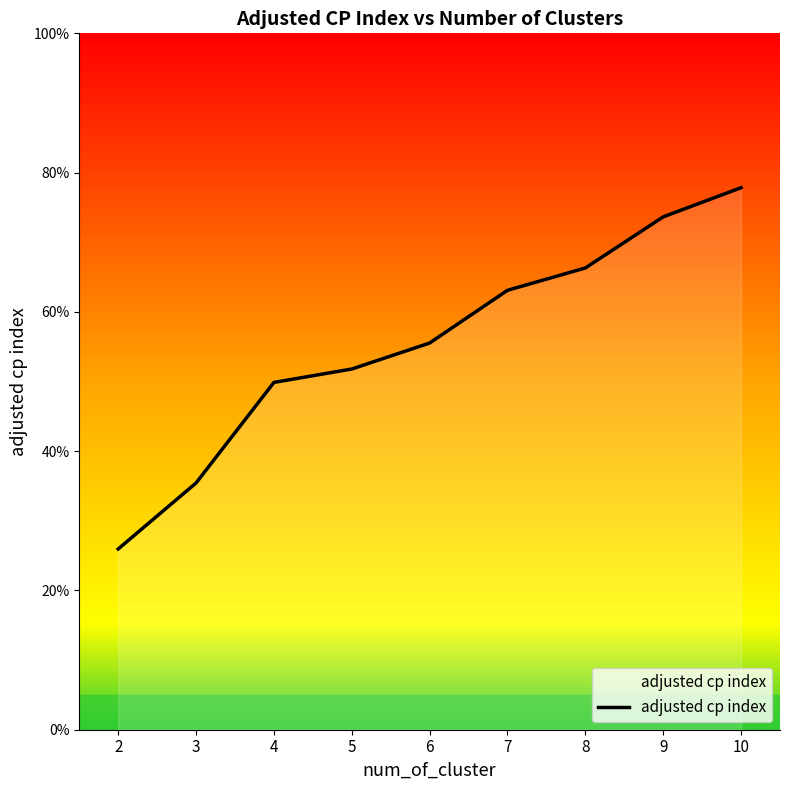

At which category does the chart reach its peak across all series?

10